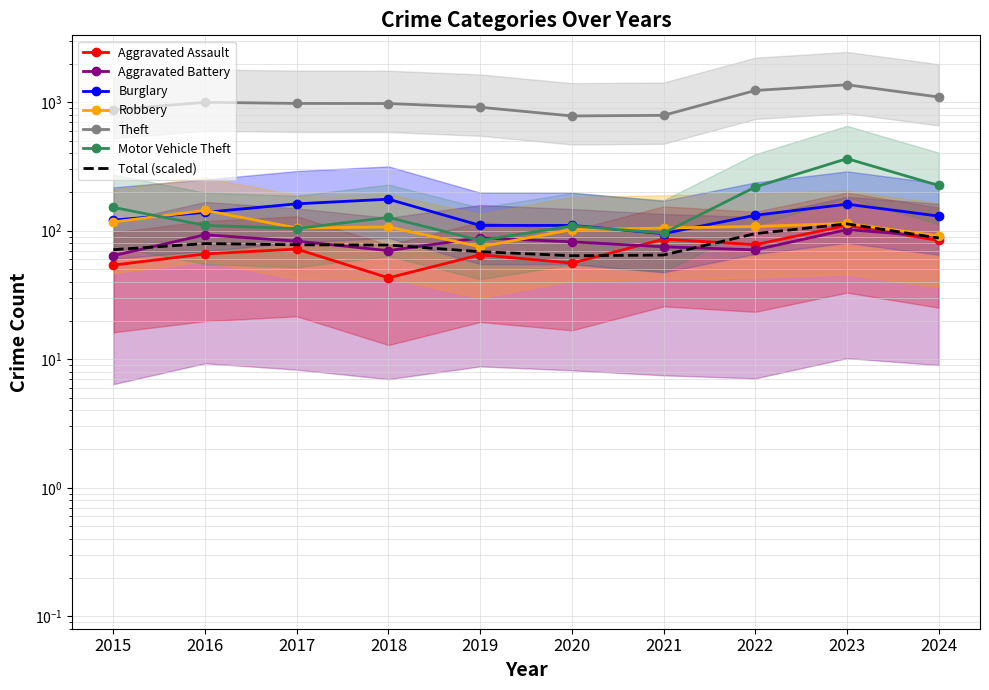

Reading right to left, transcribe all the data shown in this chart.

Aggravated Assault: 84	110	78	86	56	65	43	72	66	54
Aggravated Battery: 90	102	71	75	82	88	70	83	93	64
Burglary: 130	161	132	95	110	110	176	162	139	121
Robbery: 91	114	108	105	102	75	107	105	144	117
Theft: 1098	1368	1235	791	782	914	977	979	999	874
Motor Vehicle Theft: 225	364	219	96	109	84	127	104	110	152